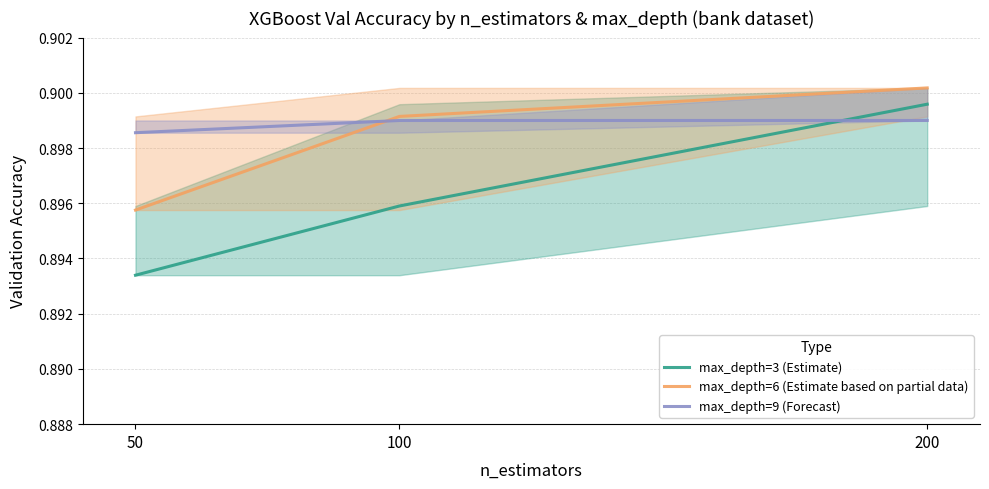

Reading left to right, list all the values displayed in this chart.

max_depth=3 (Estimate): 50=0.9	100=0.9	200=0.9
max_depth=6 (Estimate based on partial data): 50=0.9	100=0.9	200=0.9
max_depth=9 (Forecast): 50=0.9	100=0.9	200=0.9